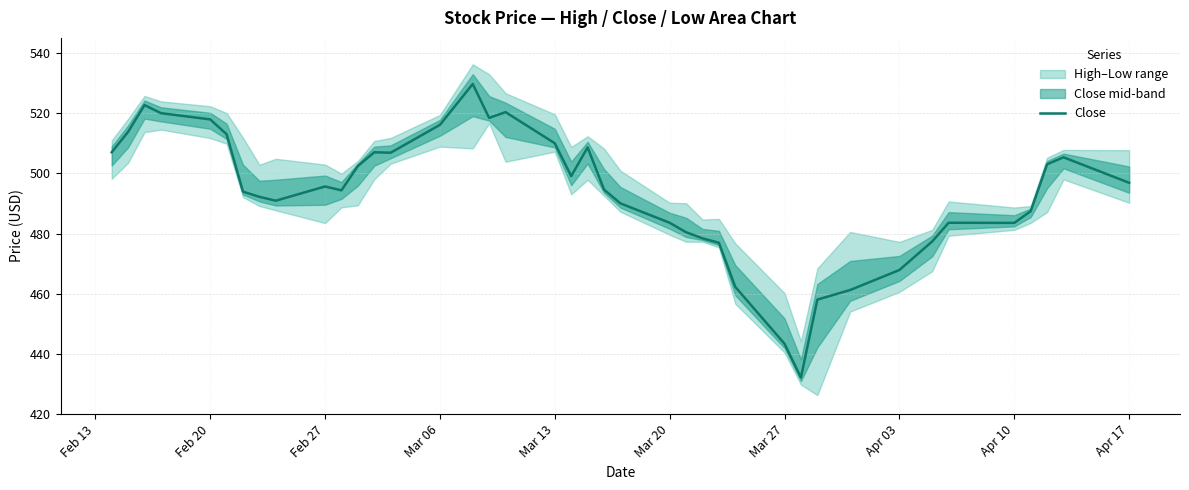

The value of Close at Apr 03 is 835.1. True or false?

False